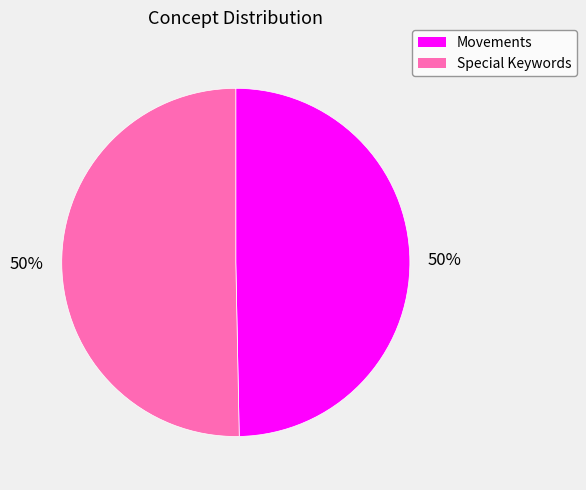

Is it true that Special Keywords is 42% of the pie?

False